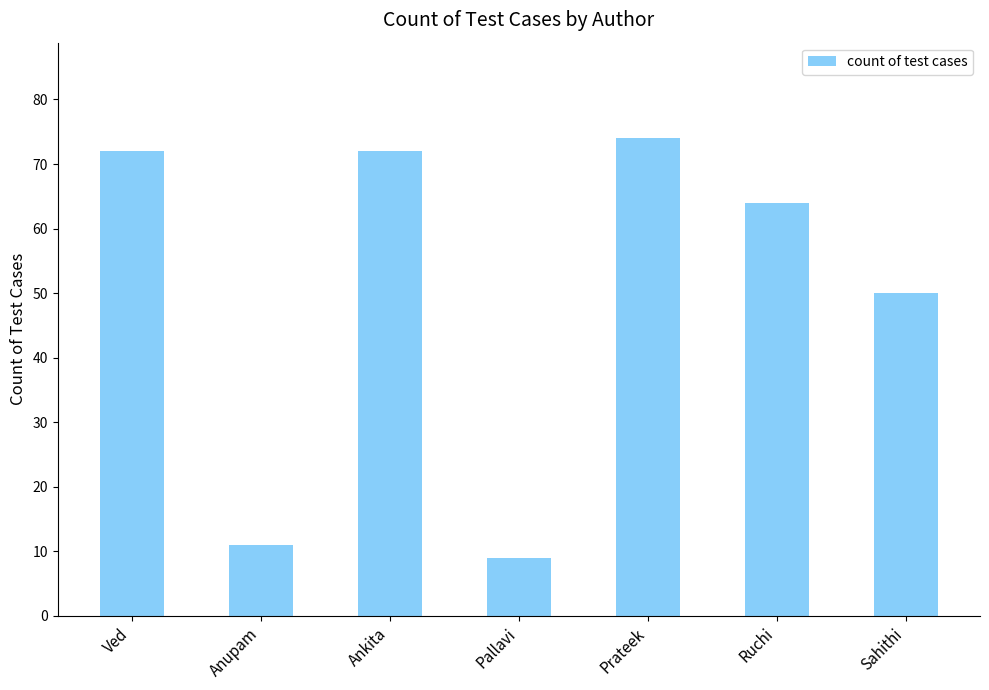

What is the label of the 2nd bar from the left?

Anupam